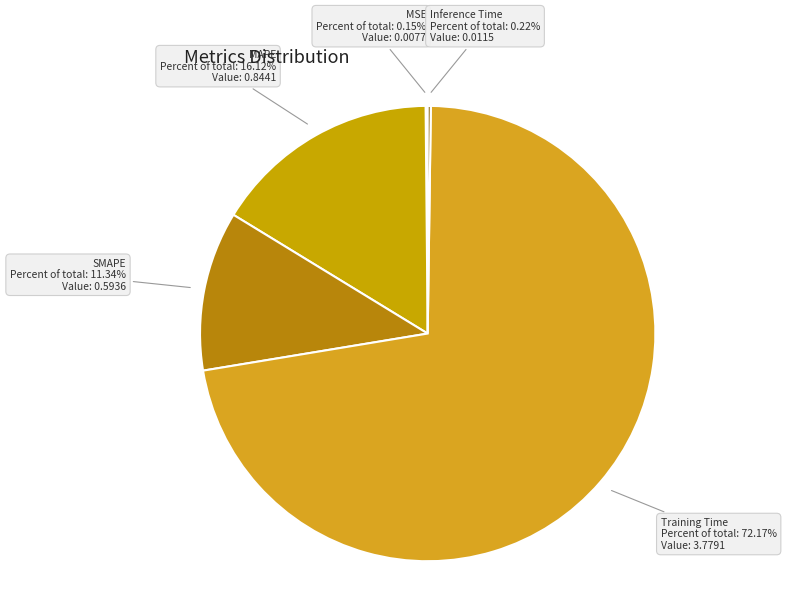

What percentage do SMAPE and Training Time together represent?

83.5%